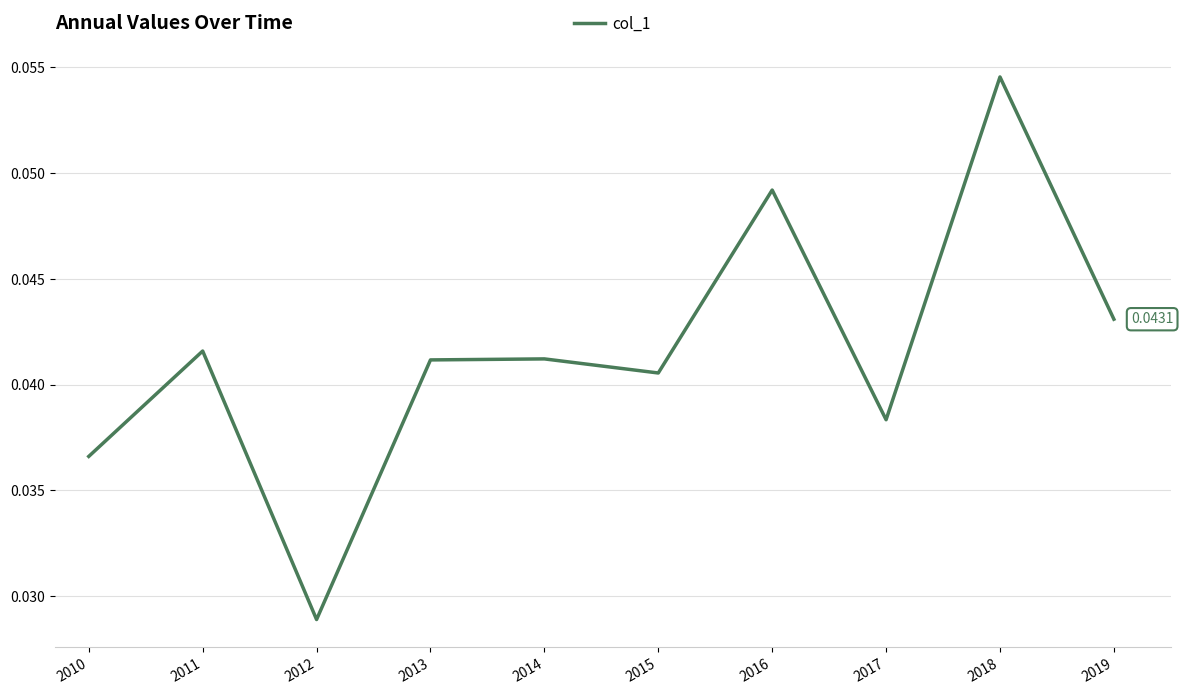

At which category does the chart reach its peak across all series?

2018